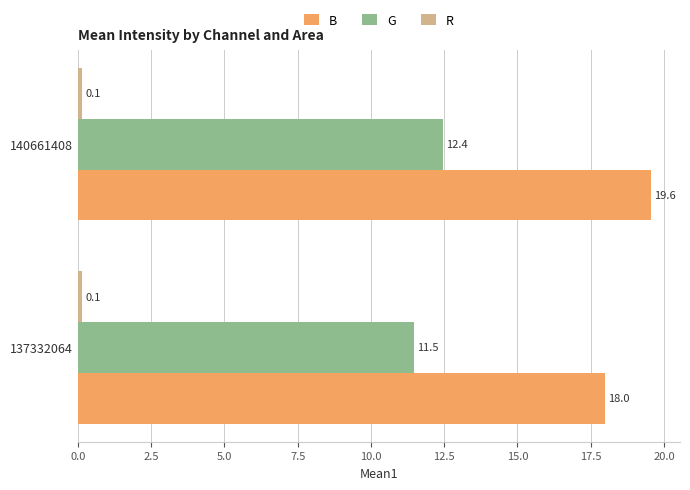

Is the value of G at 140661408 greater than the value of B at 140661408?

No